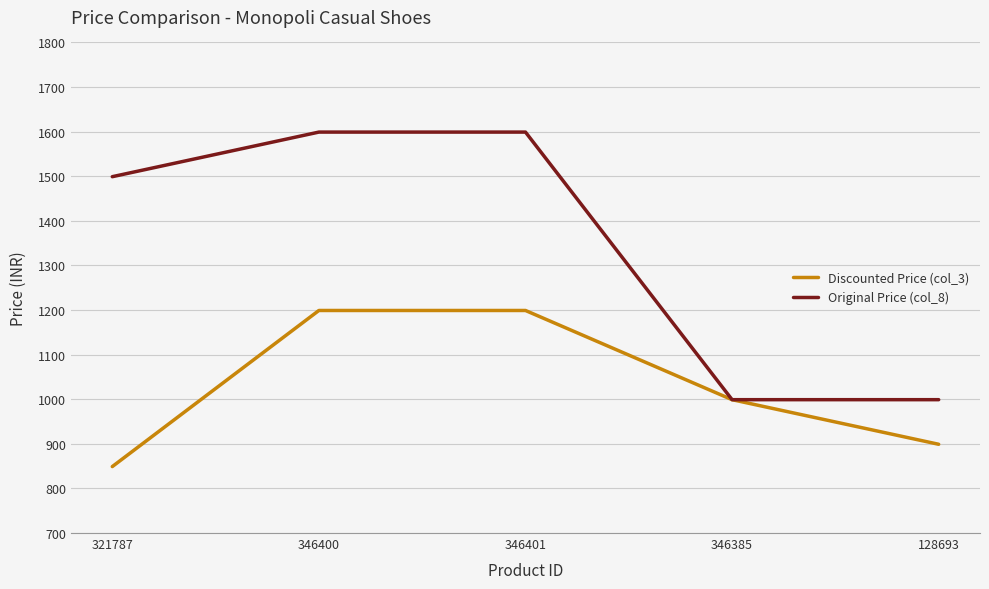

Rank the series by their average value, from lowest to highest.

Discounted Price (col_3), Original Price (col_8)